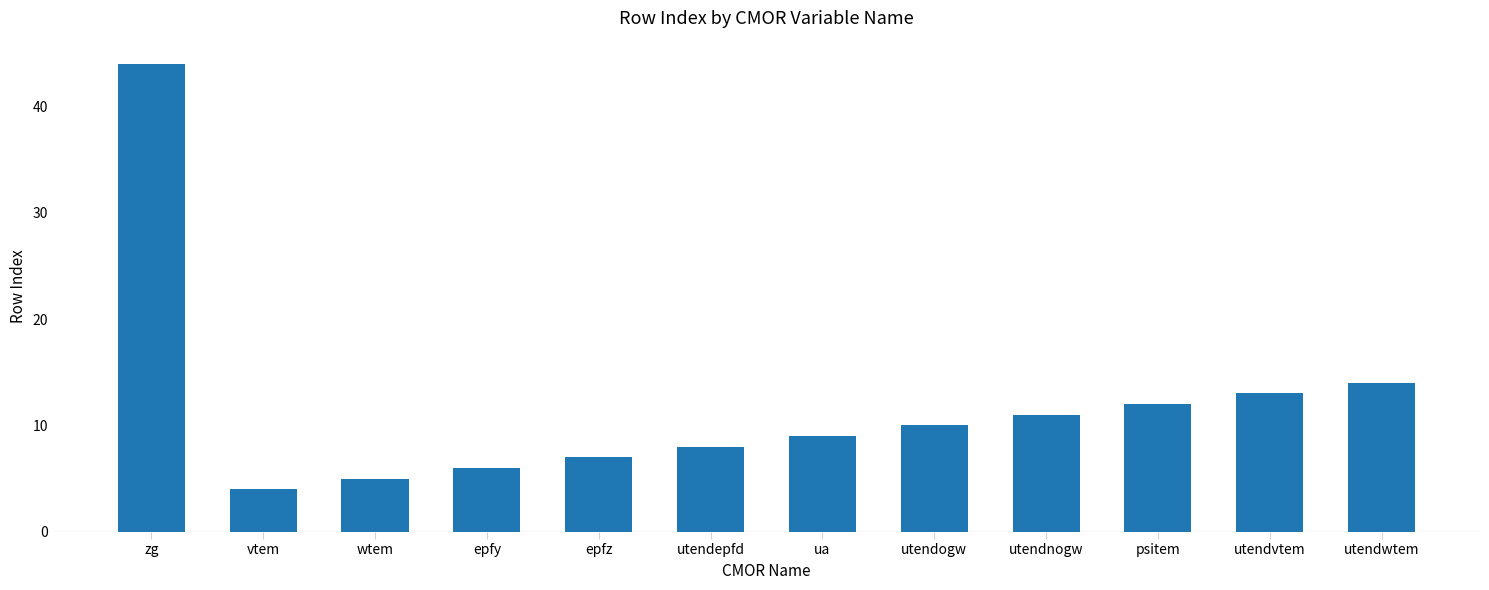

Which has a higher value, psitem or epfy?

psitem